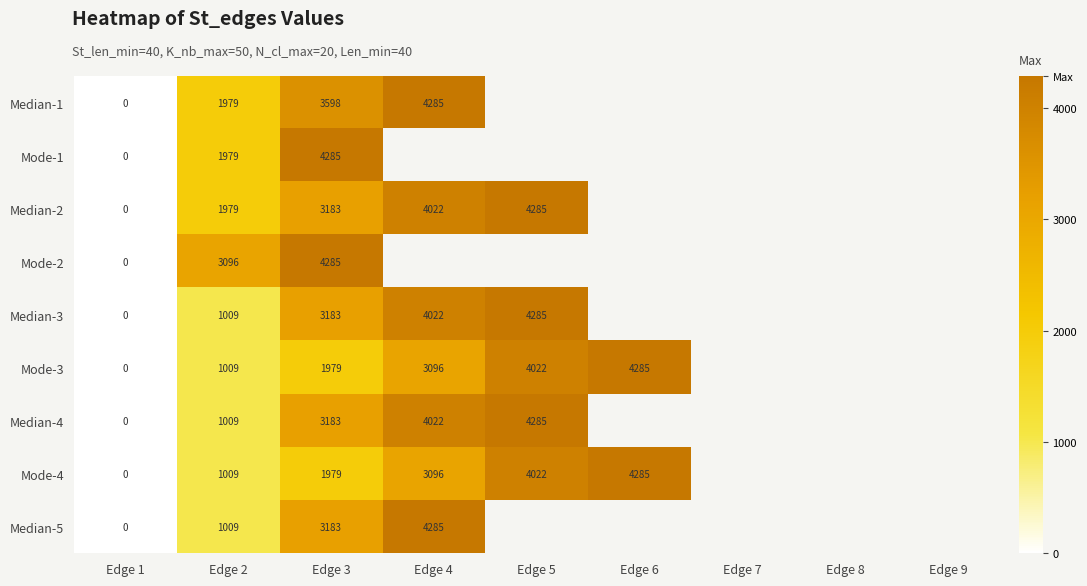

How many positive values does the Median-2 series have?

4